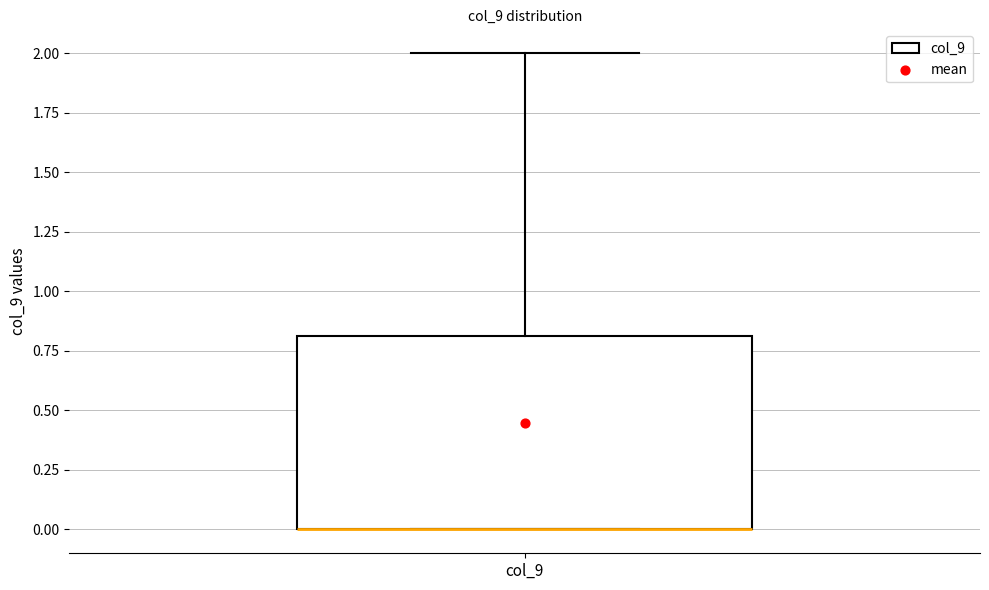

Where is the upper edge of the box for col_9 on the y-axis? The values are not printed on the chart, so give them approximately, as read against the axis.

0.8